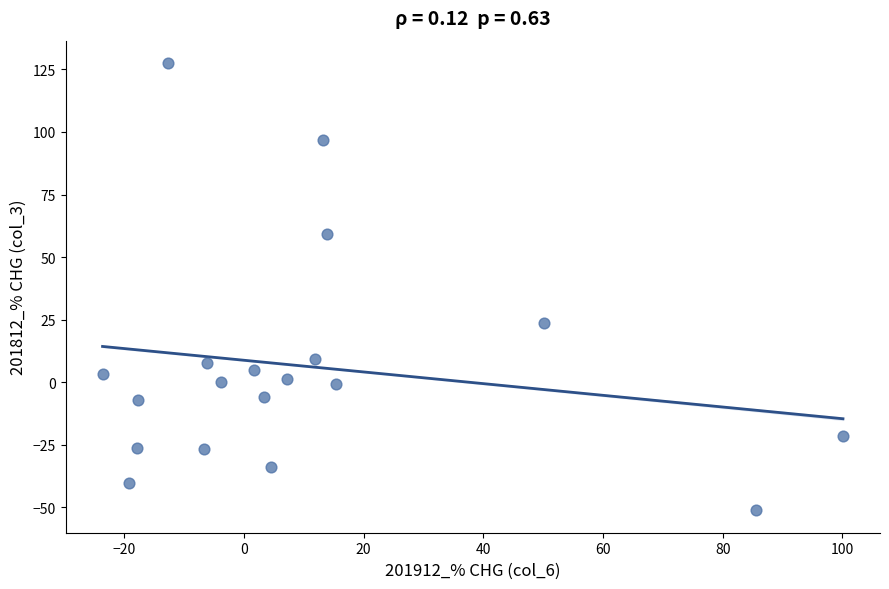

What Y value in the scatter plot is closest to 38?

23.7